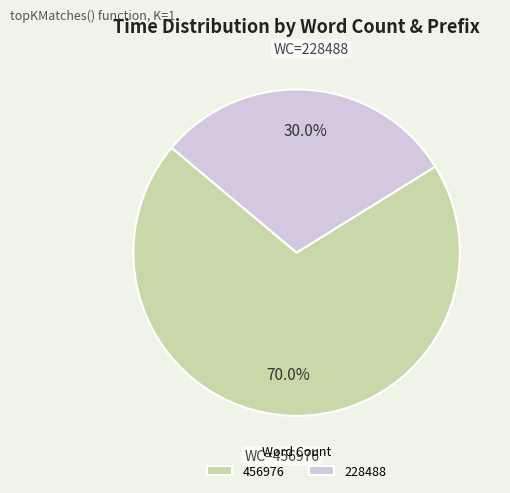

Which category has the smallest portion of the pie?

228488